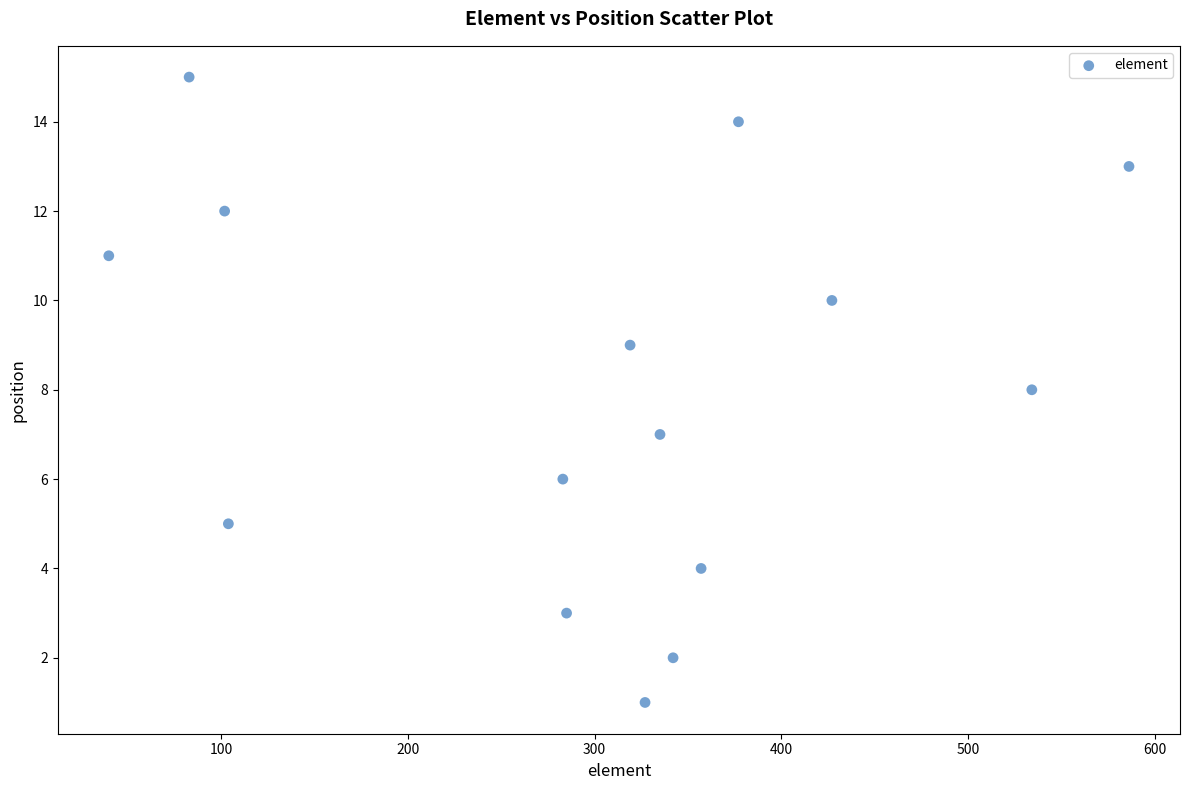

What is the range of Y values (max minus min)?

14